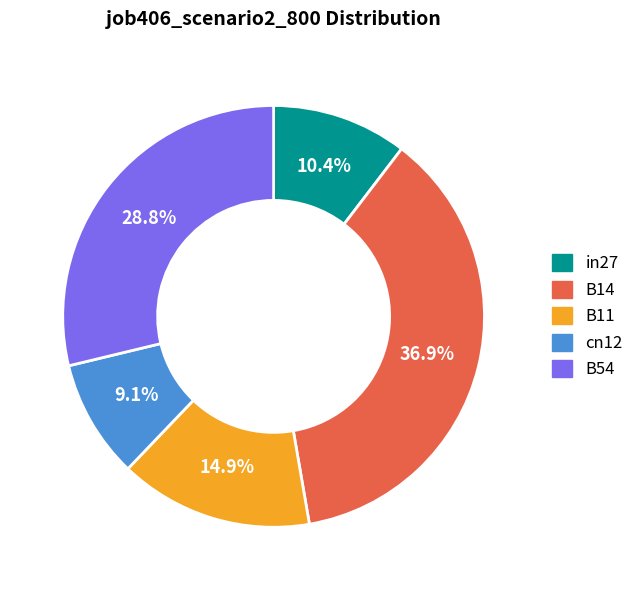

True or false: B11 accounts for 21% of the total.

False